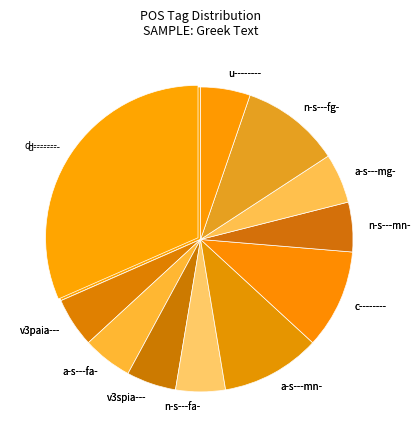

Combined, do v3paia--- and n-s---fa- account for over 50%?

No